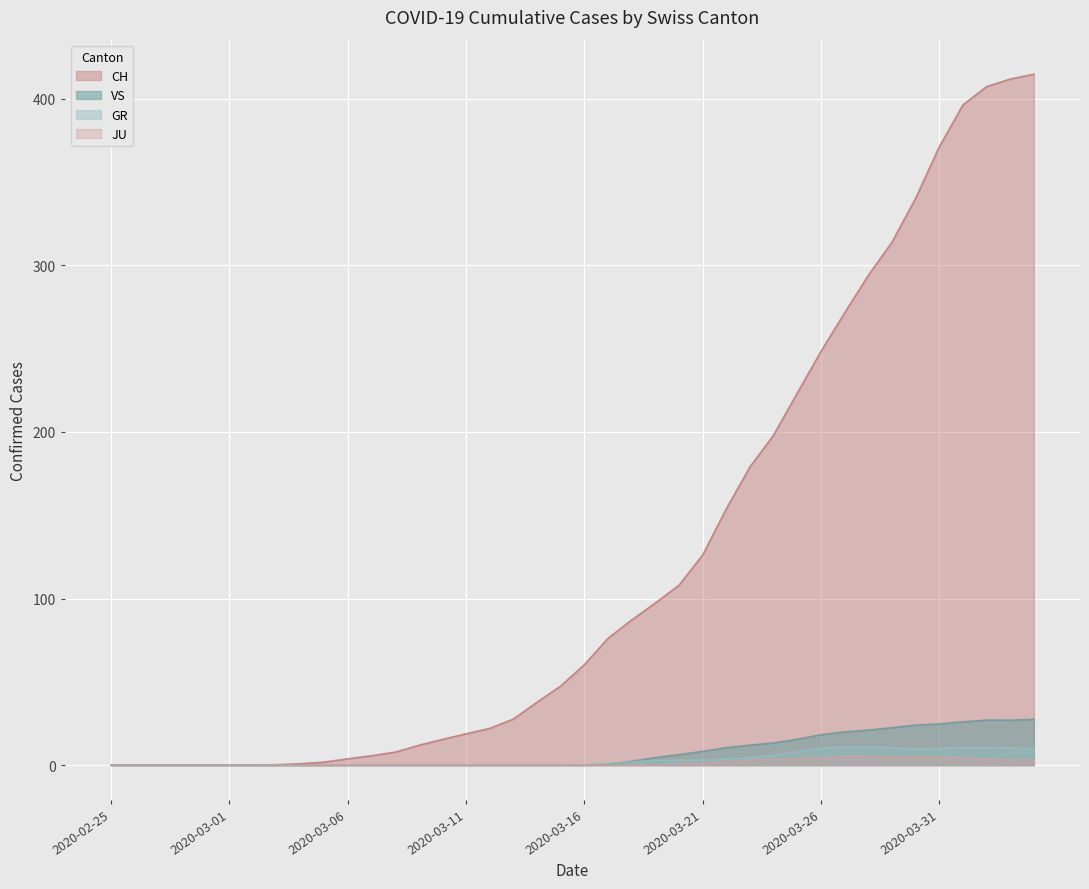

What is the difference between the maximum and minimum values in the GR series?

11.0